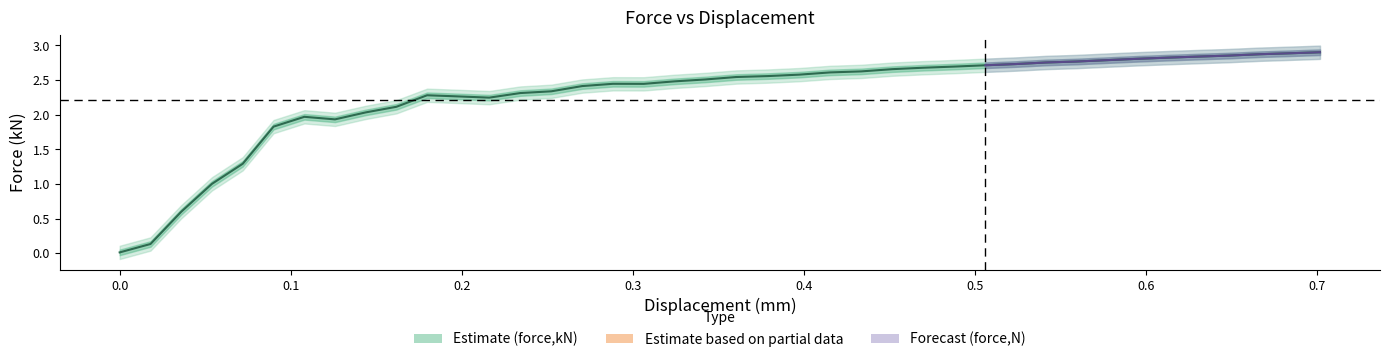

Does the chart have visible grid lines?

No